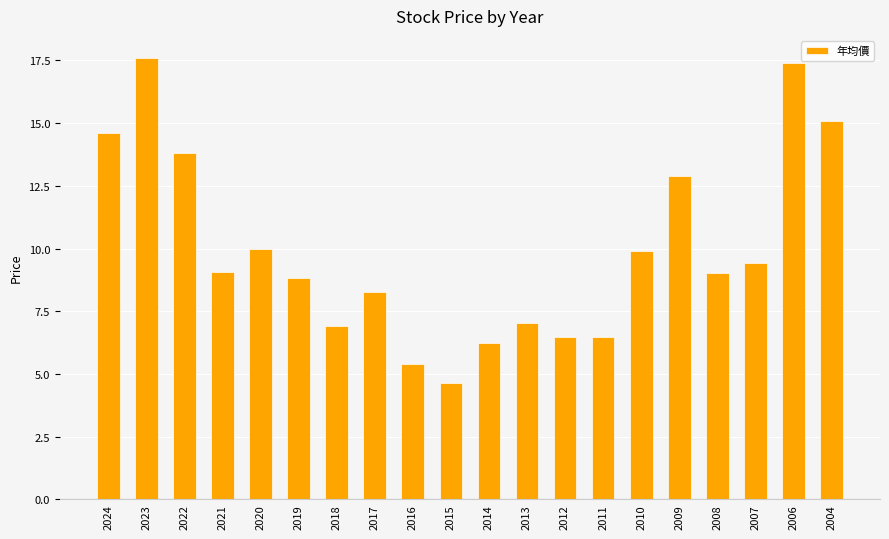

The chart shows a value of 17.4 at 2006. True or false?

True